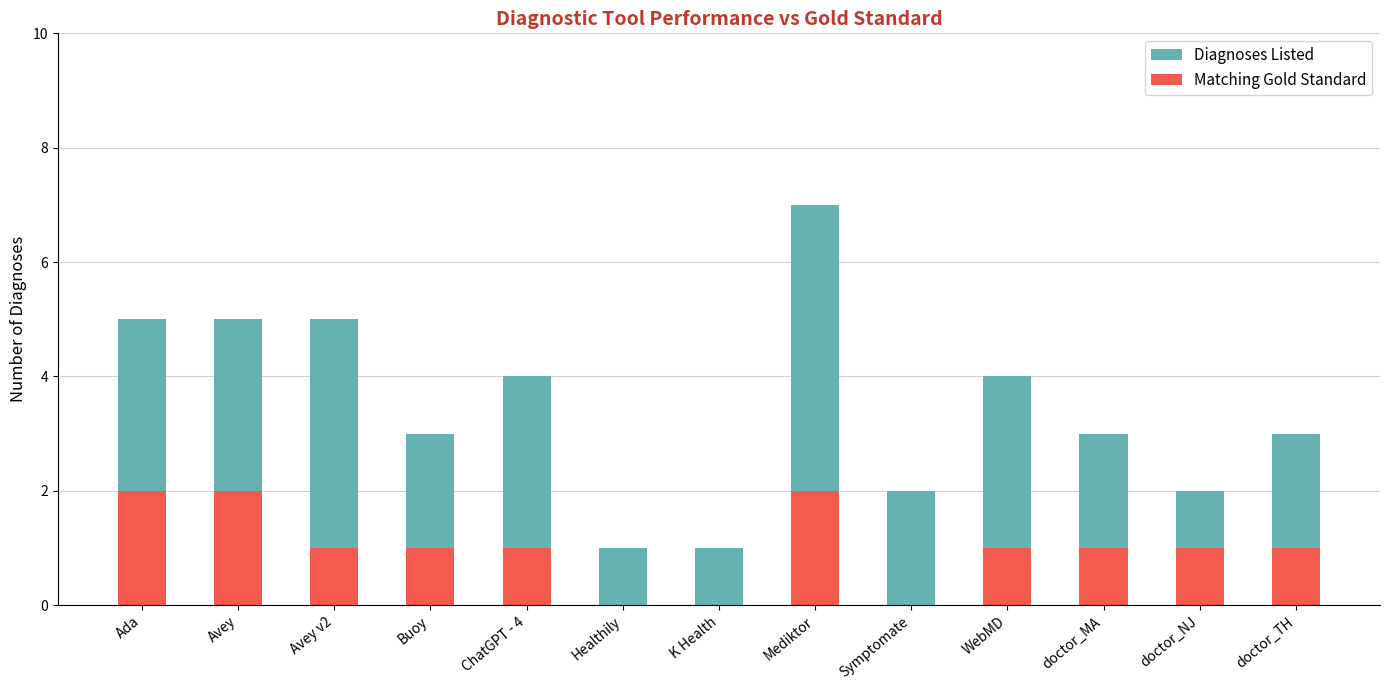

The value of Matching Gold Standard at Mediktor is 0. True or false?

False